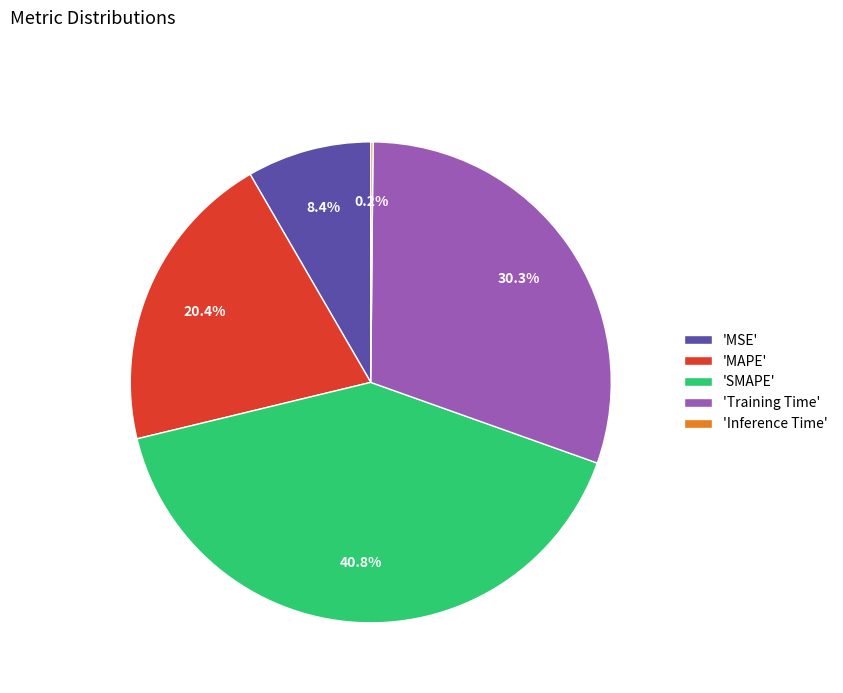

Which has a higher value, 'MSE' or 'MAPE'?

'MAPE'